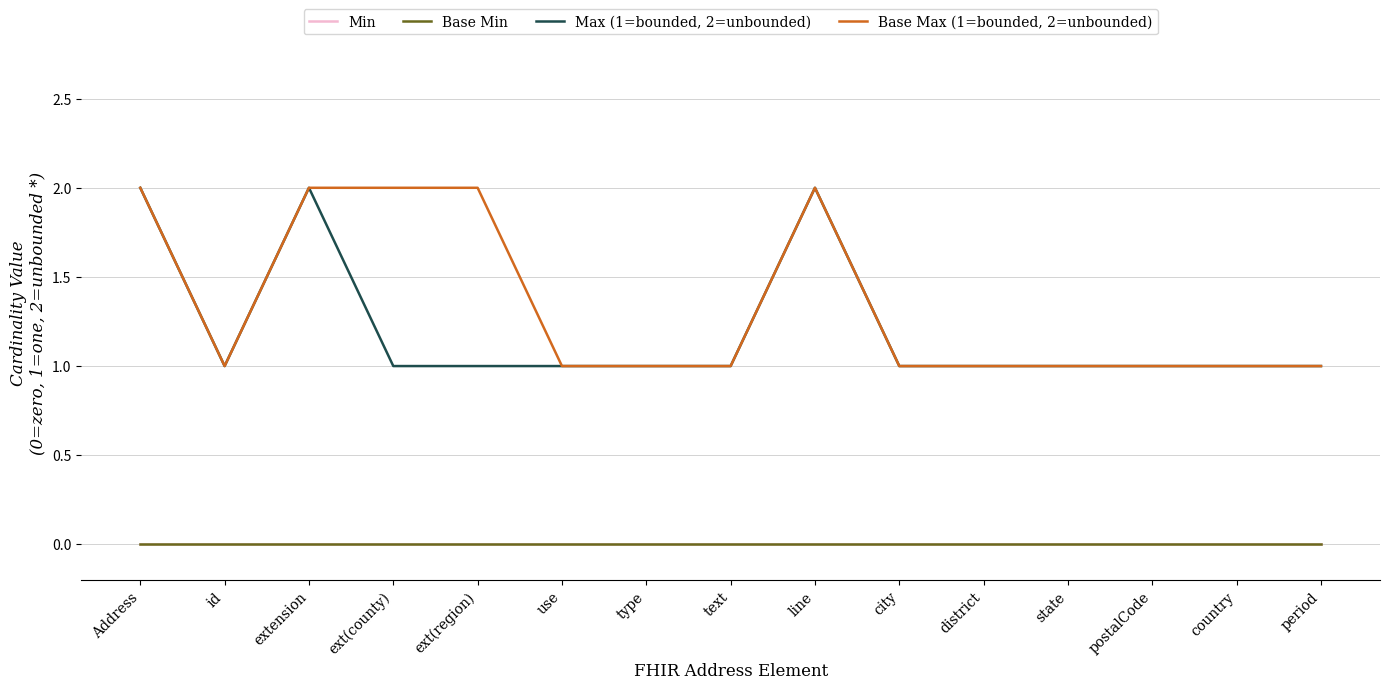

Is the value of Min at ext(region) greater than the value of Max (1=bounded, 2=unbounded) at extension?

No